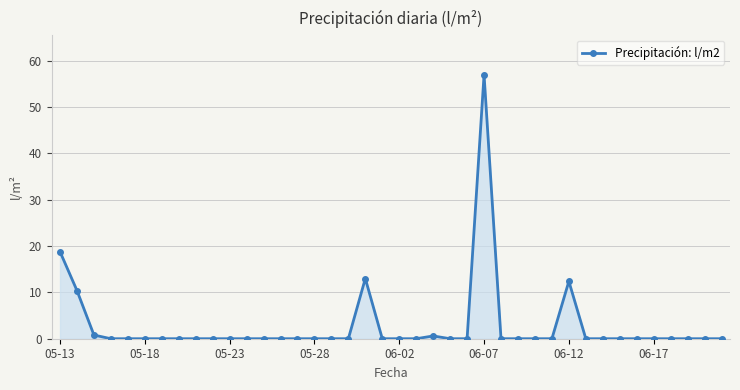

What is the sum of all values?

113.0